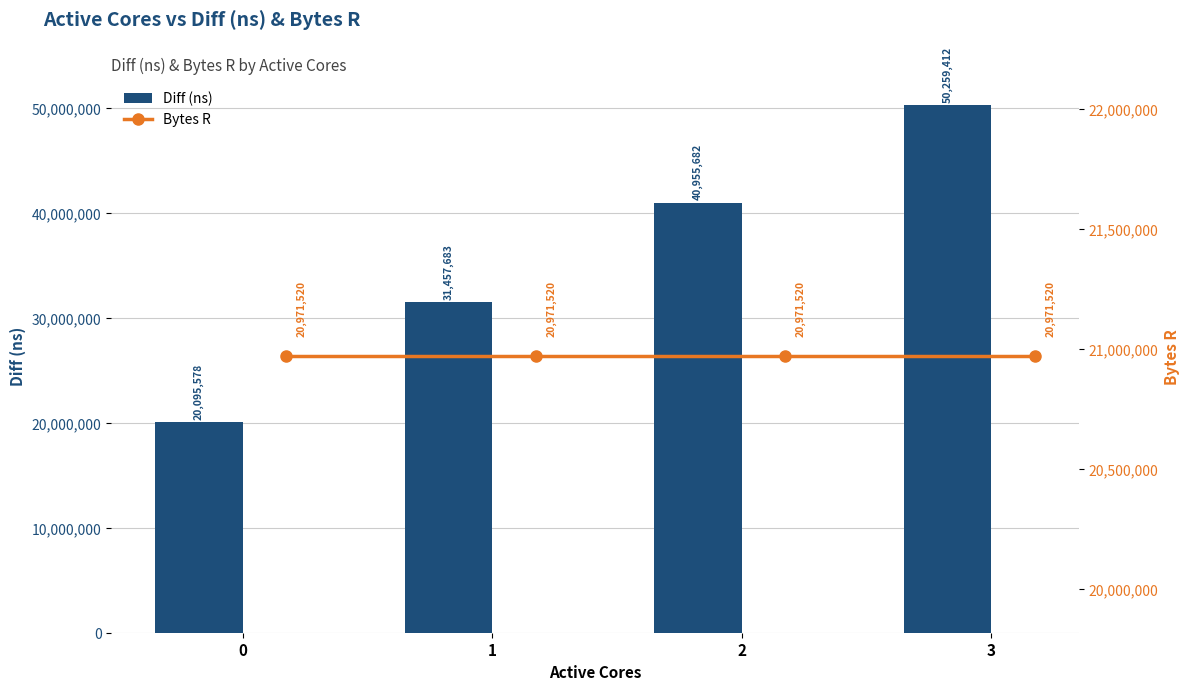

Is it true that Diff (ns) equals 8488426 at 0?

False